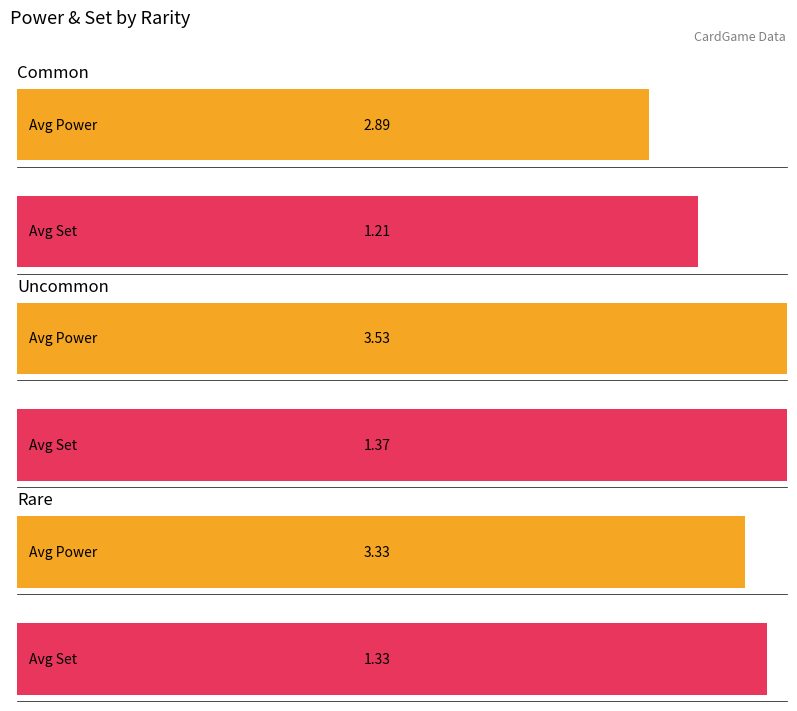

What are all the series names shown in the legend?

Average Power, Average Set